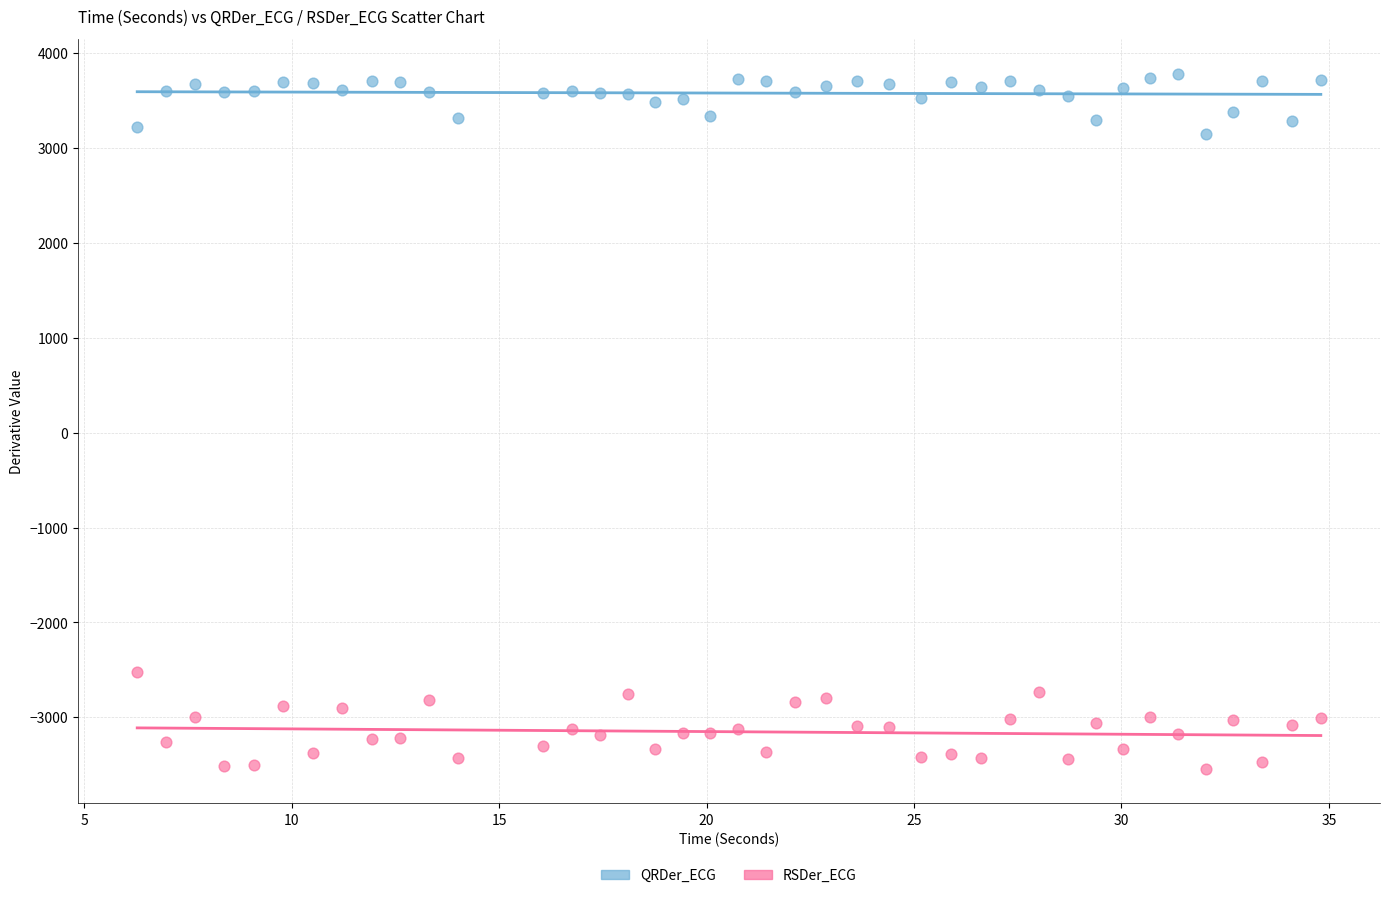

Across all data points, what is the range of X values (max minus min)?

28.5